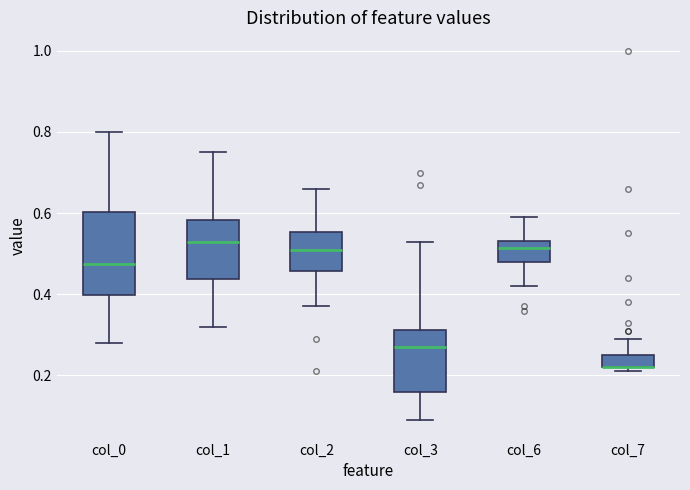

Comparing the boxes themselves (not the whiskers), which one is the tallest?

col_0